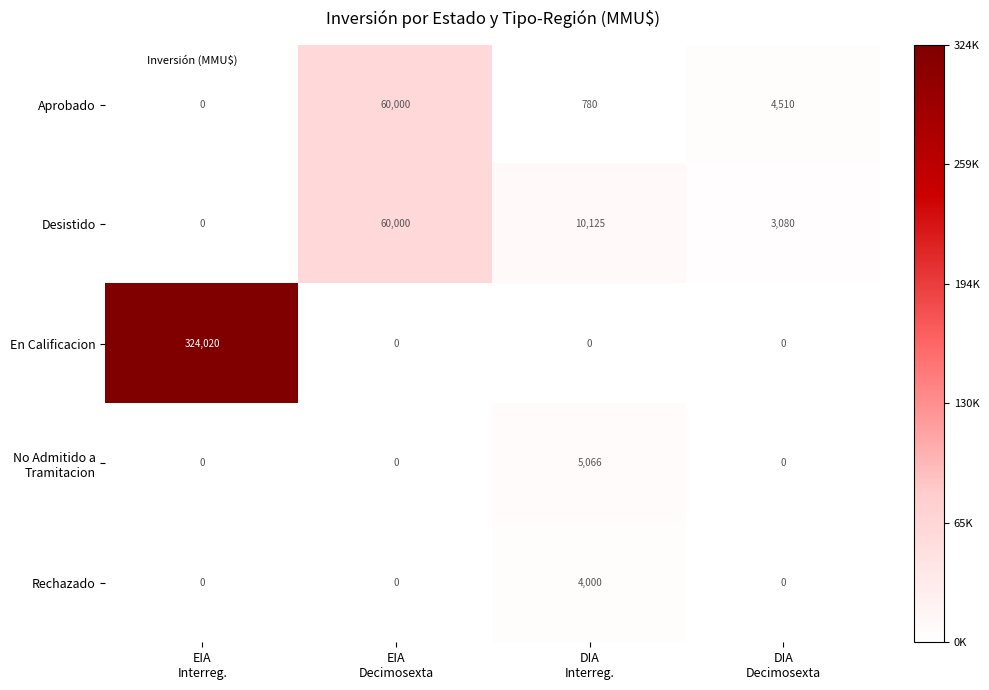

How many En Calificacion values are between 0 and 324020?

4